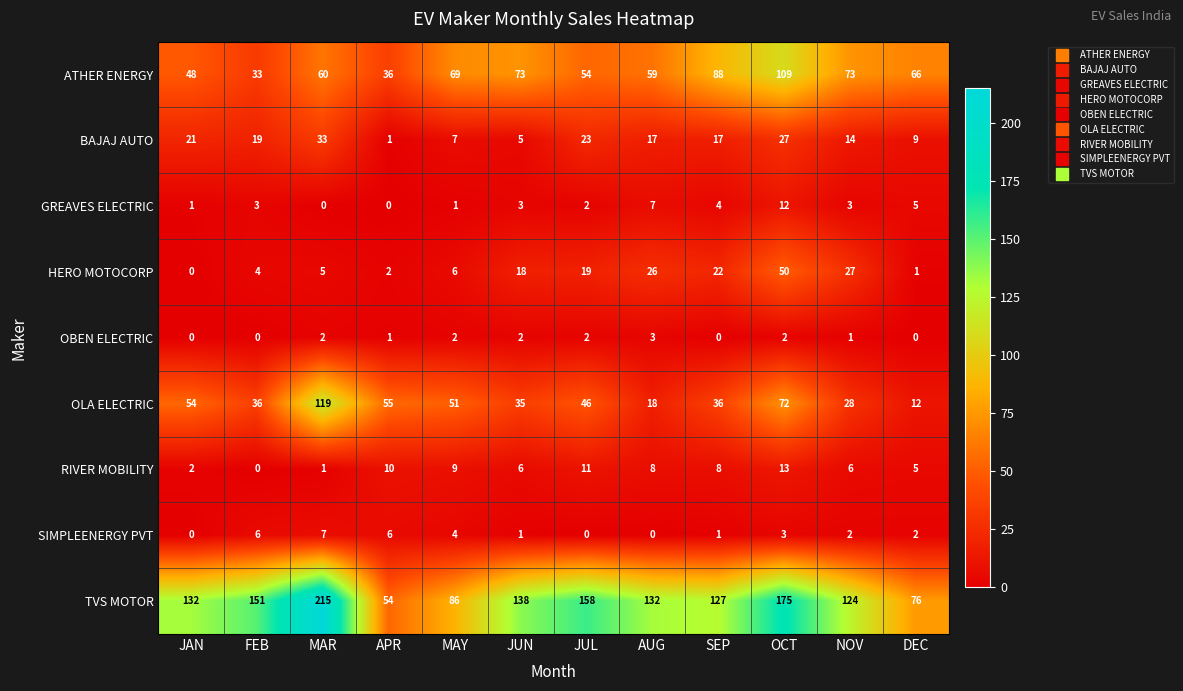

Rank the series by their maximum value, from lowest to highest.

OBEN ELECTRIC, SIMPLEENERGY PVT, GREAVES ELECTRIC, RIVER MOBILITY, BAJAJ AUTO, HERO MOTOCORP, ATHER ENERGY, OLA ELECTRIC, TVS MOTOR